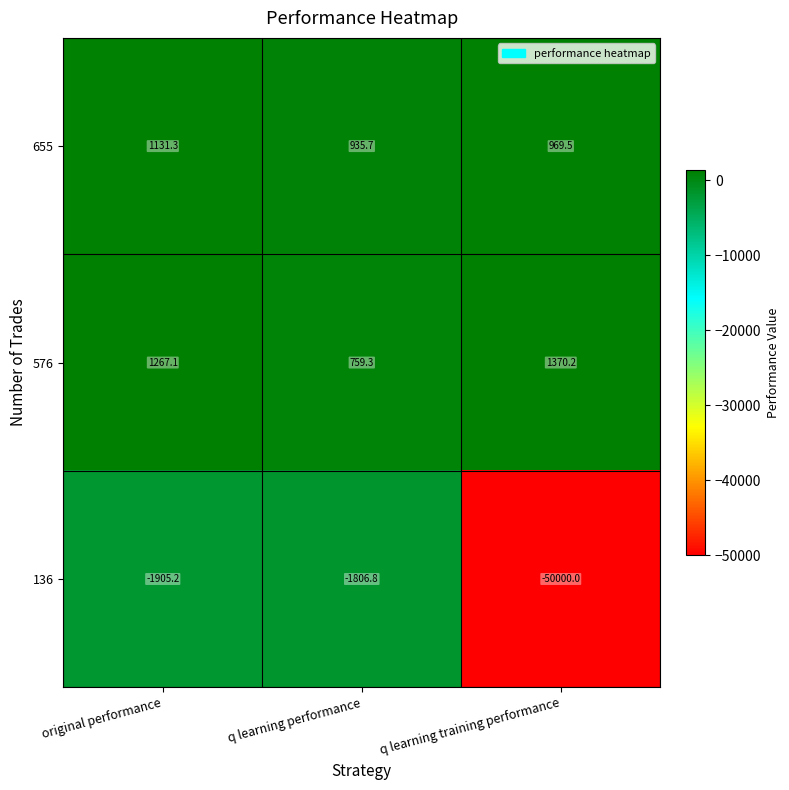

At which category is the sum across all series the highest?

original performance